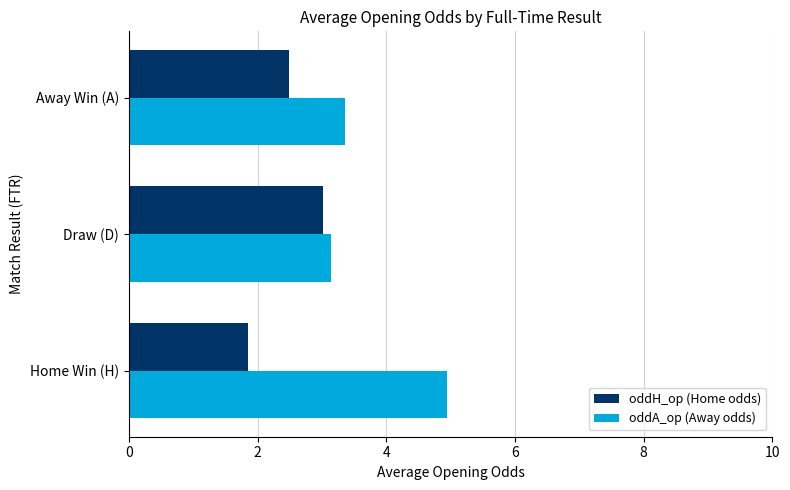

The oddH_op (Home odds) series shows 2.9 at Home Win (H). True or false?

False